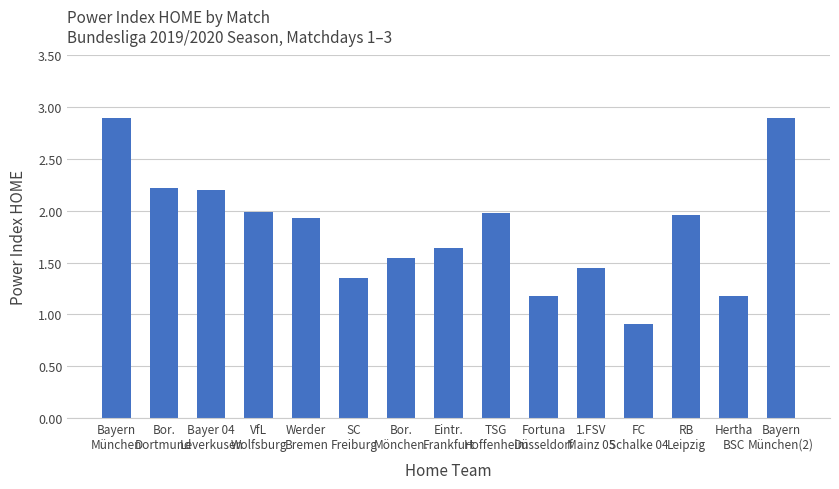

What is the sum of the values at Bayern
München and SC
Freiburg?

4.3